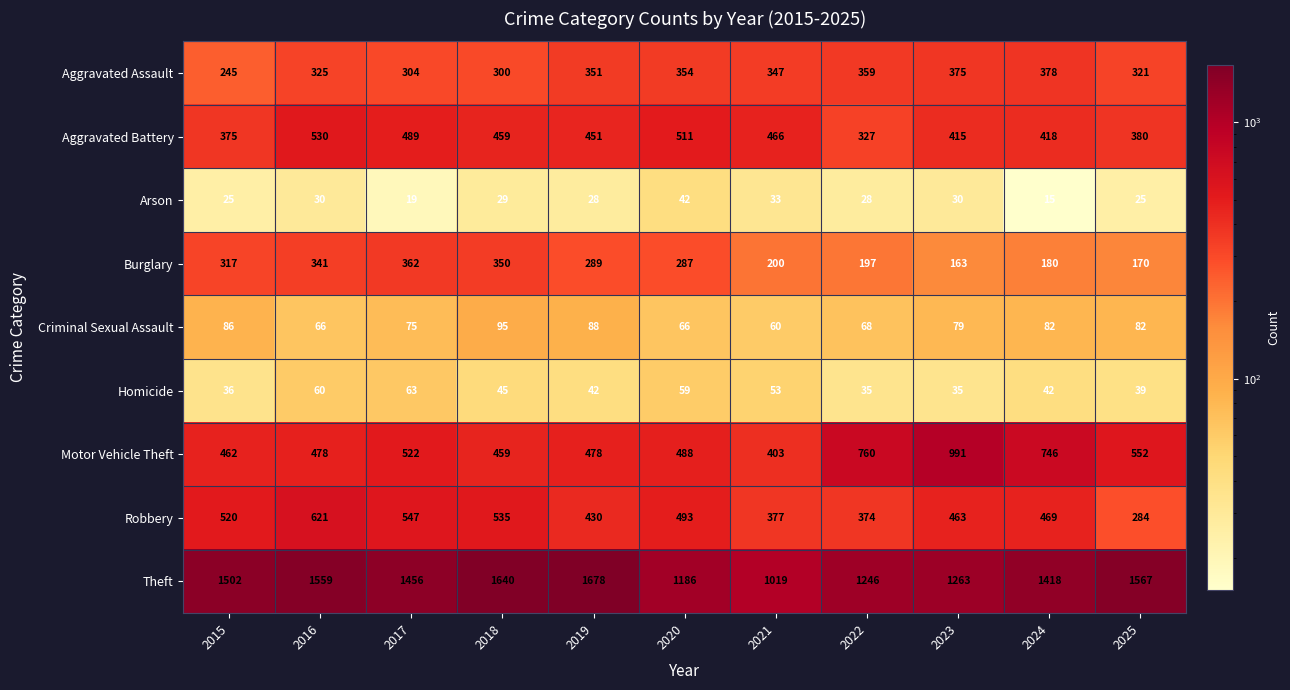

Rank the series by their maximum value, from lowest to highest.

Arson, Homicide, Criminal Sexual Assault, Burglary, Aggravated Assault, Aggravated Battery, Robbery, Motor Vehicle Theft, Theft